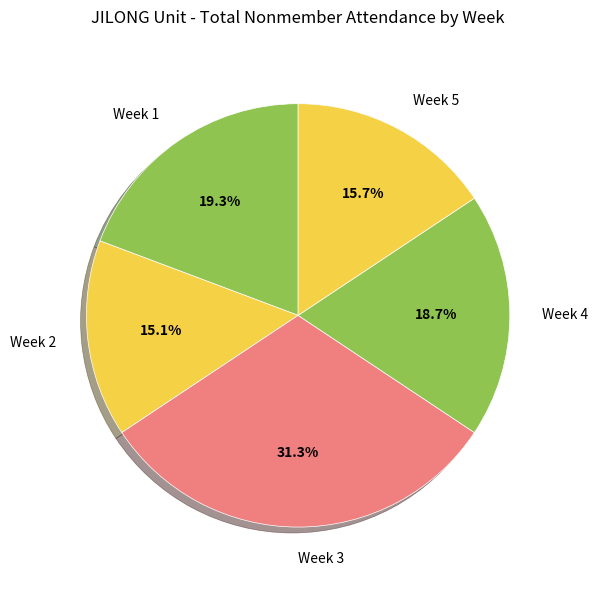

Which category has the biggest portion of the pie?

Week 3